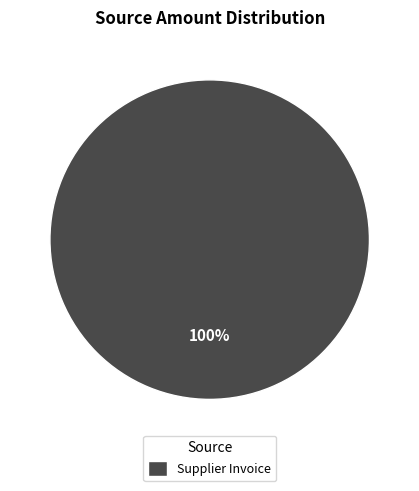

True or false: Supplier Invoice accounts for 100% of the total.

True